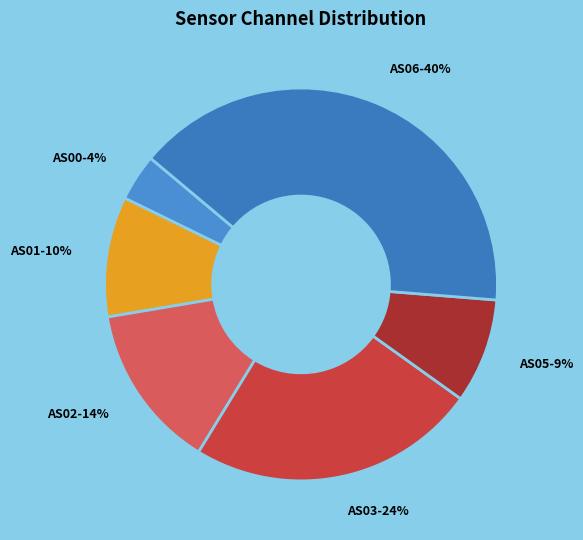

The AS02-14% slice represents 14% of the pie. True or false?

True